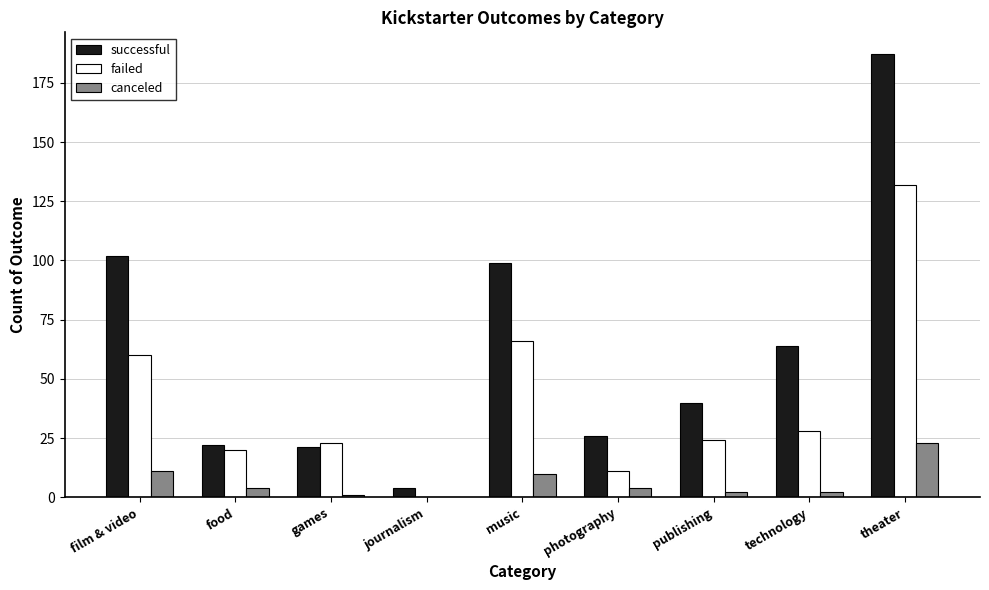

What is the maximum value shown in the chart?

187